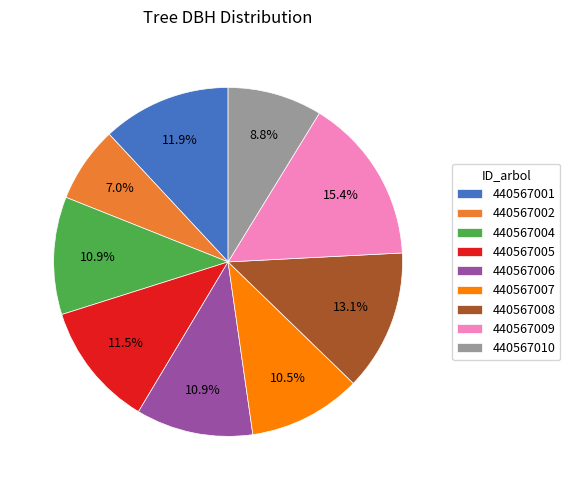

Is there any slice that represents more than half of the pie?

No